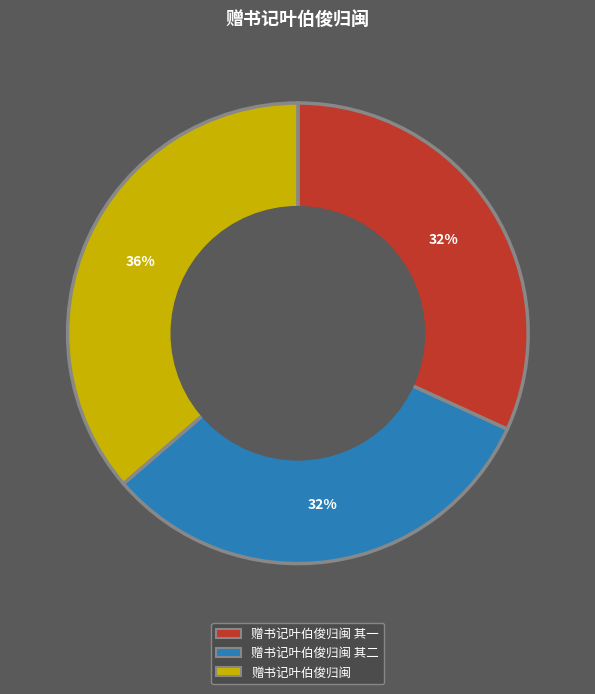

To the nearest percent, what is the difference between the largest and smallest slice percentages?

4%